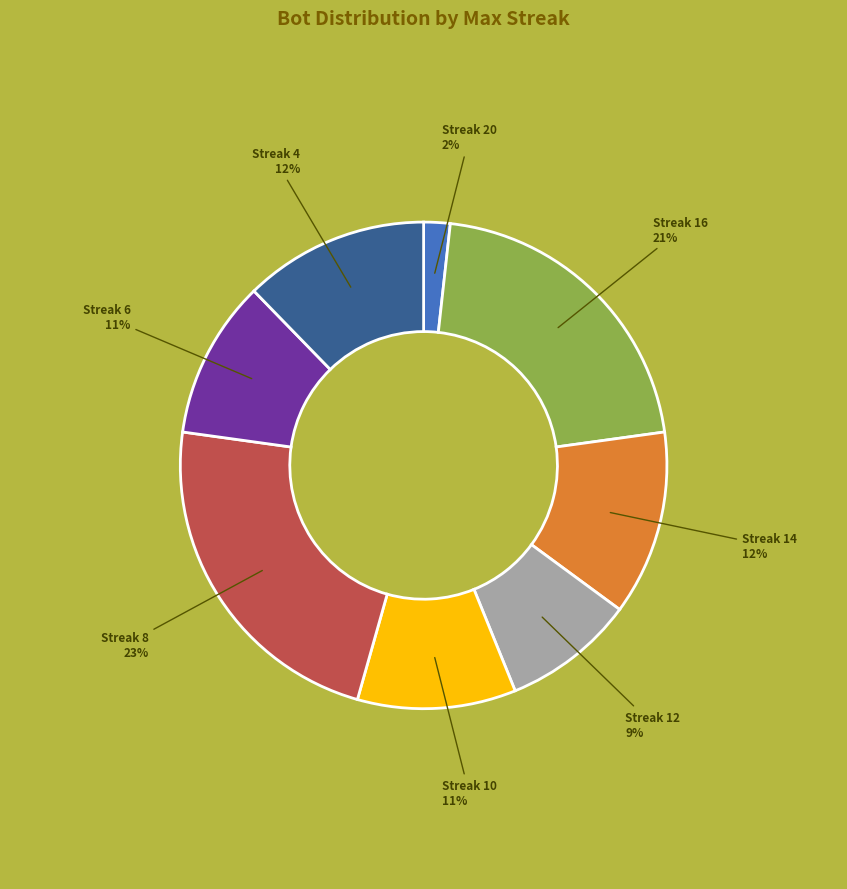

How many segments does this pie chart have?

8